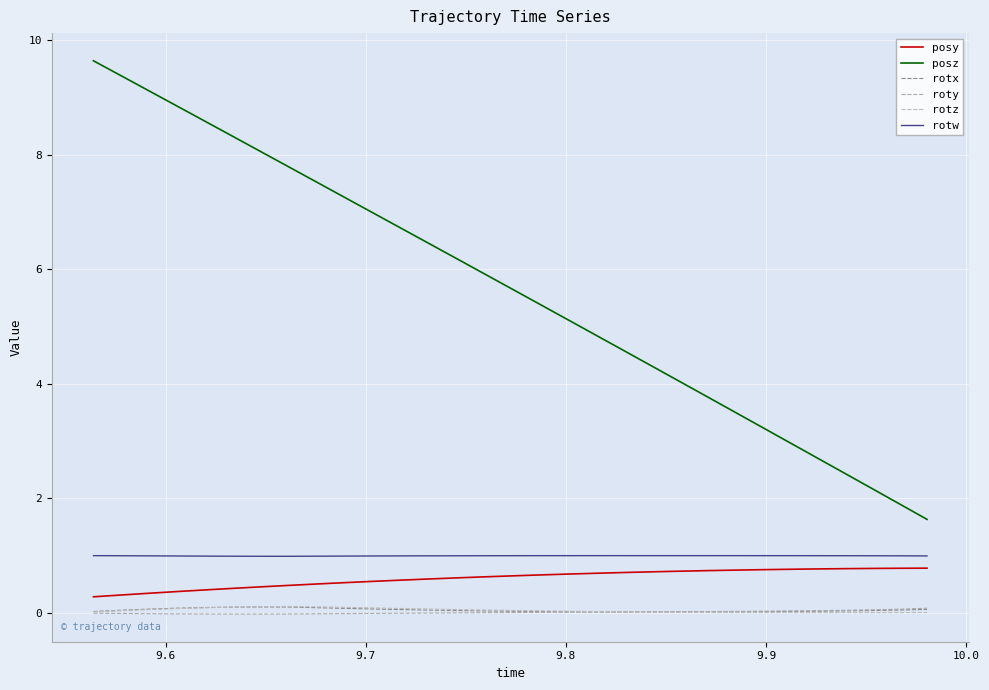

How many lines are shown in the chart?

6